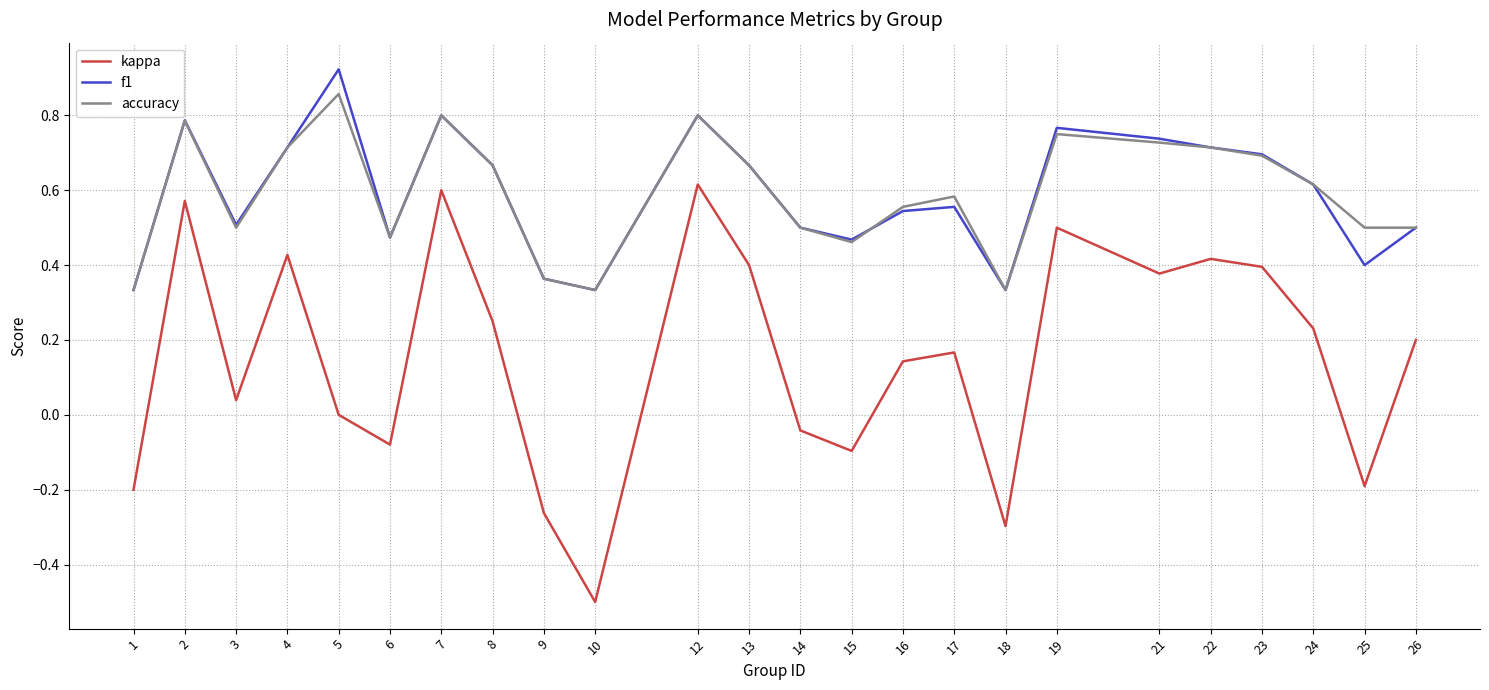

True or false: kappa and accuracy cross at least once.

False